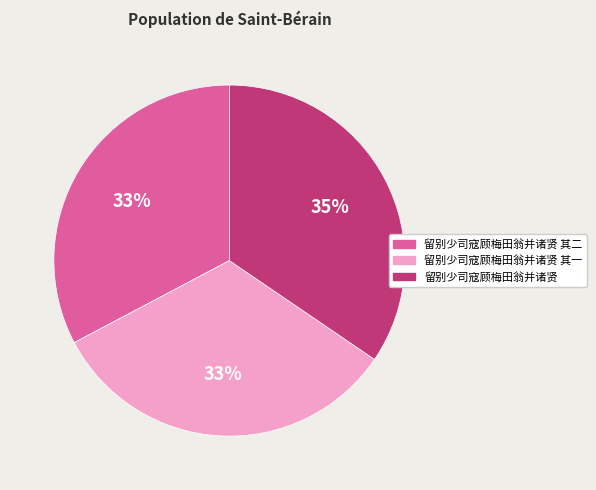

To the nearest percent, what is the difference between the largest and smallest slice percentages?

2%